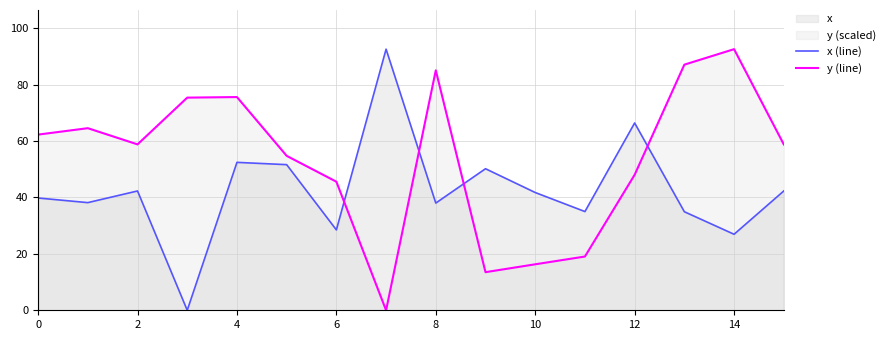

Does the chart display data point markers on the line(s)?

No